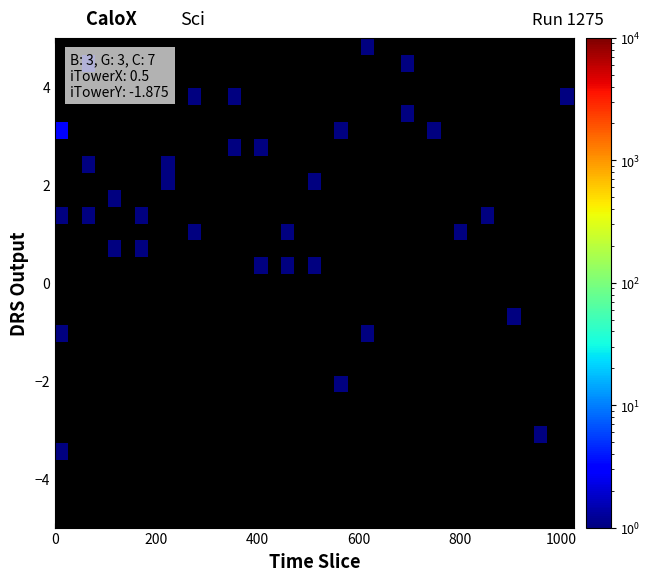

At how many categories does at least one series exceed 1?

1